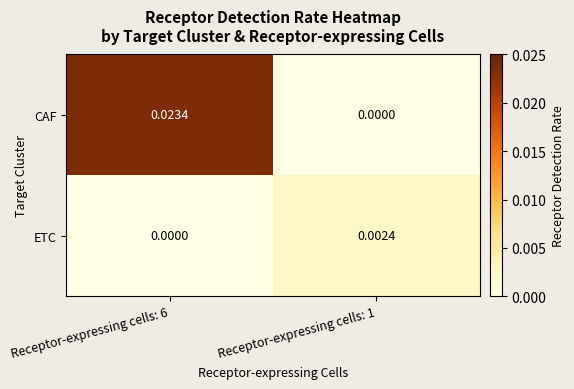

Which series changed the most between Receptor-expressing cells: 6 and Receptor-expressing cells: 1?

CAF